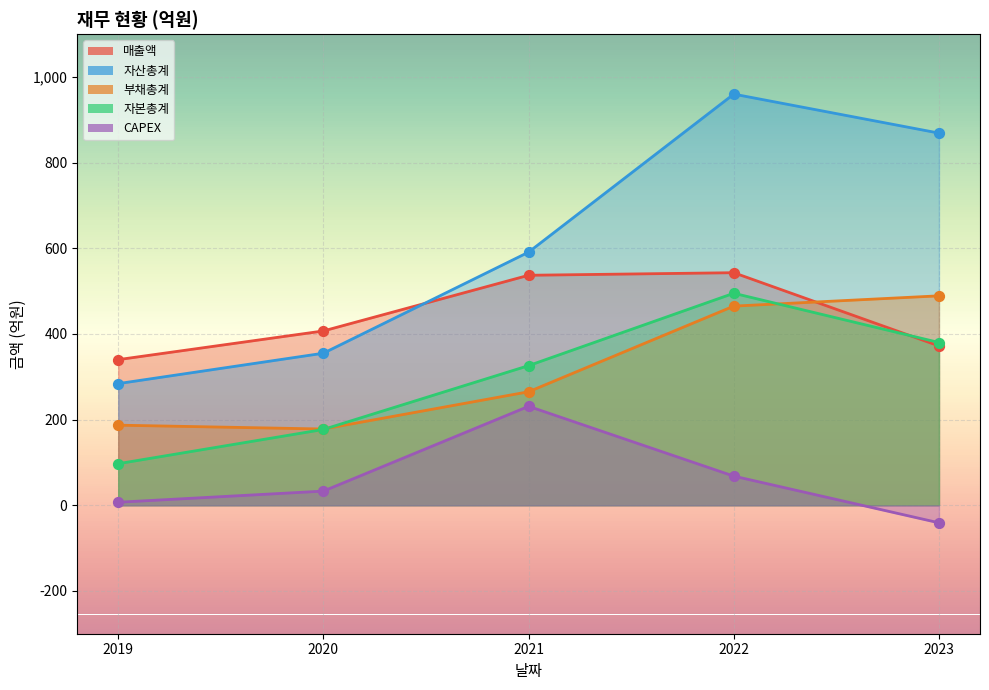

Which series reaches the maximum Y coordinate?

자산총계